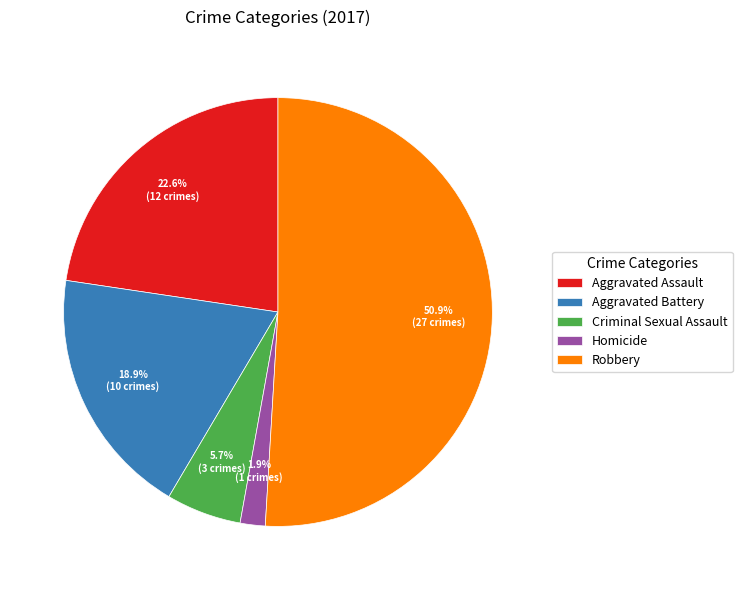

To the nearest percent, what is the difference between the largest and smallest slice percentages?

49%